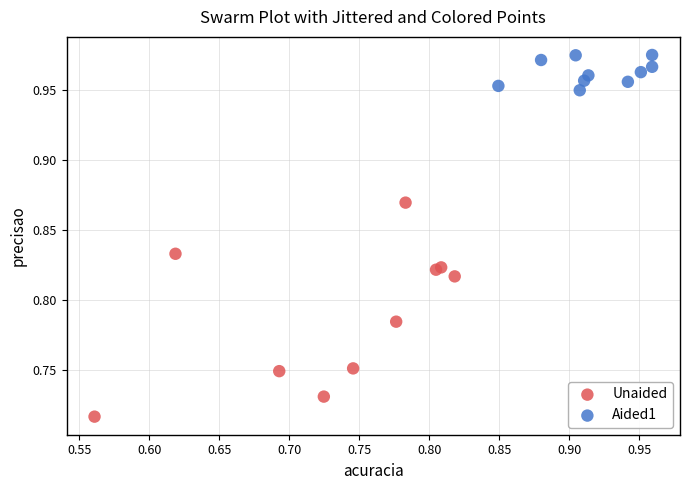

Which series reaches the maximum Y coordinate?

Aided1